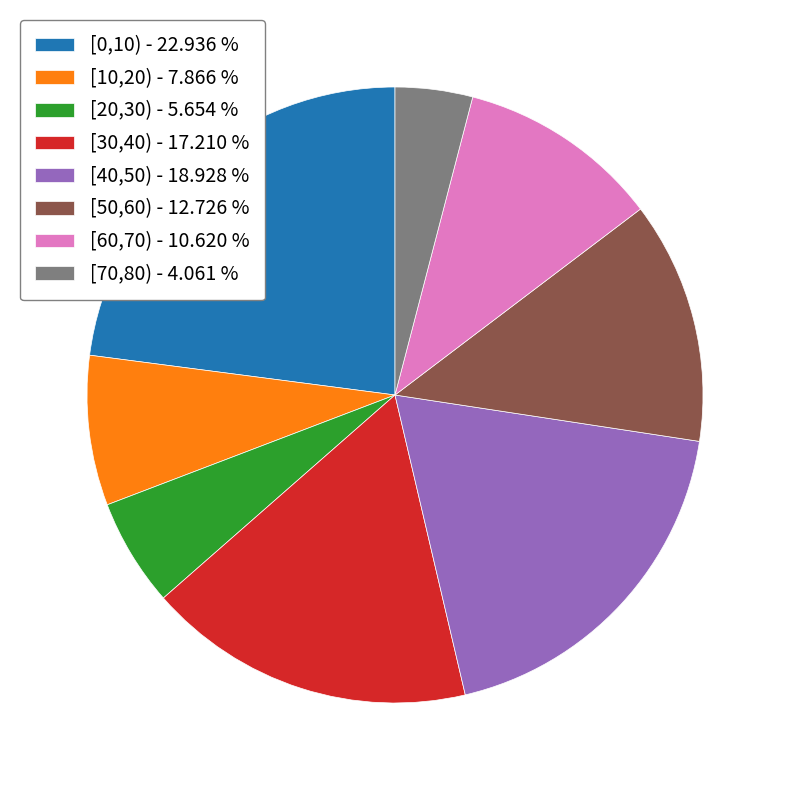

How many slices are in this pie chart?

8